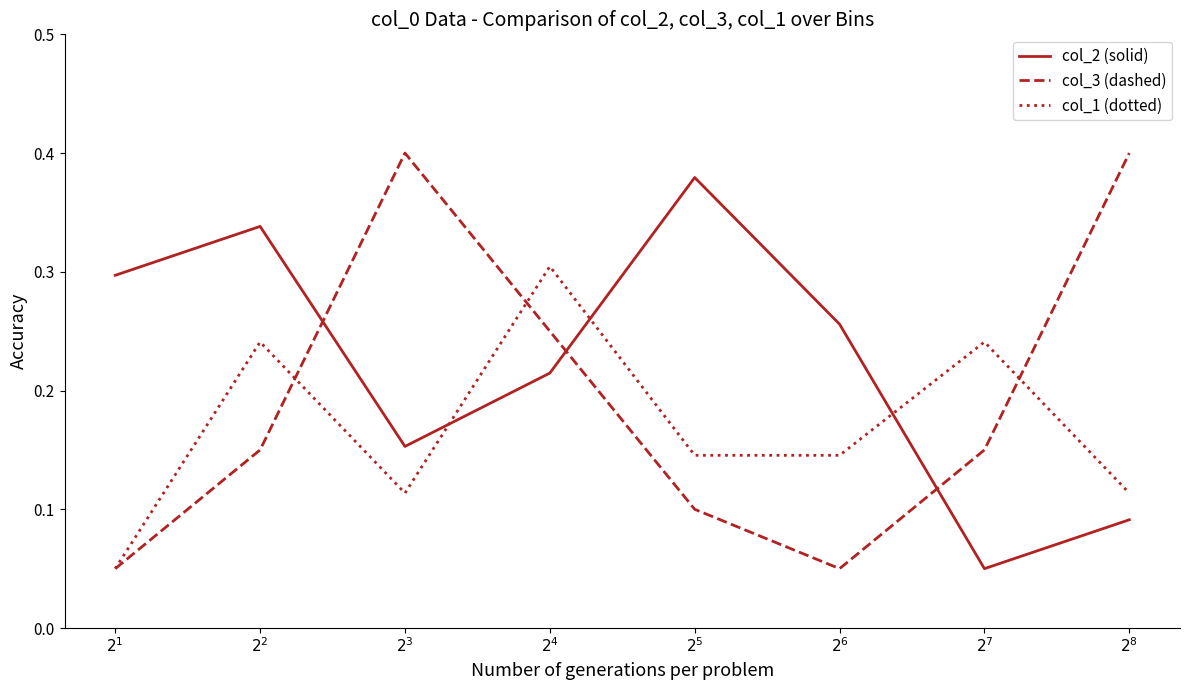

What position from the right is $2^2$?

7